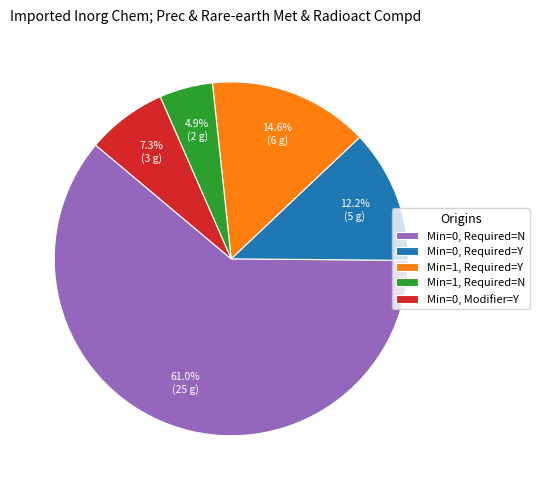

Does Min=0, Required=N represent more than half of the total?

Yes